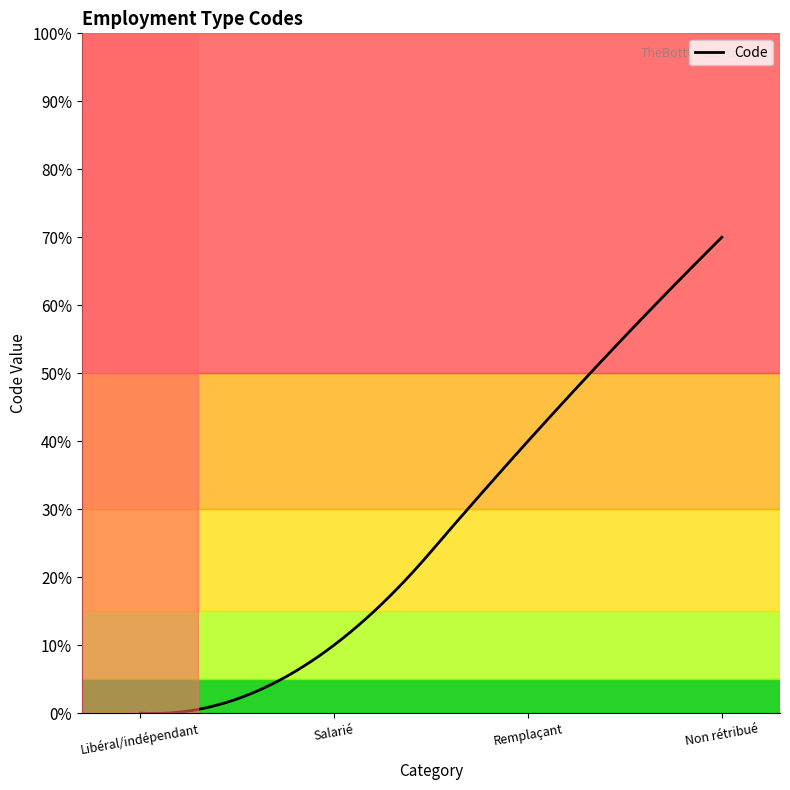

List the labels in order of value, smallest first.

Libéral/indépendant, Salarié, Remplaçant, Non rétribué